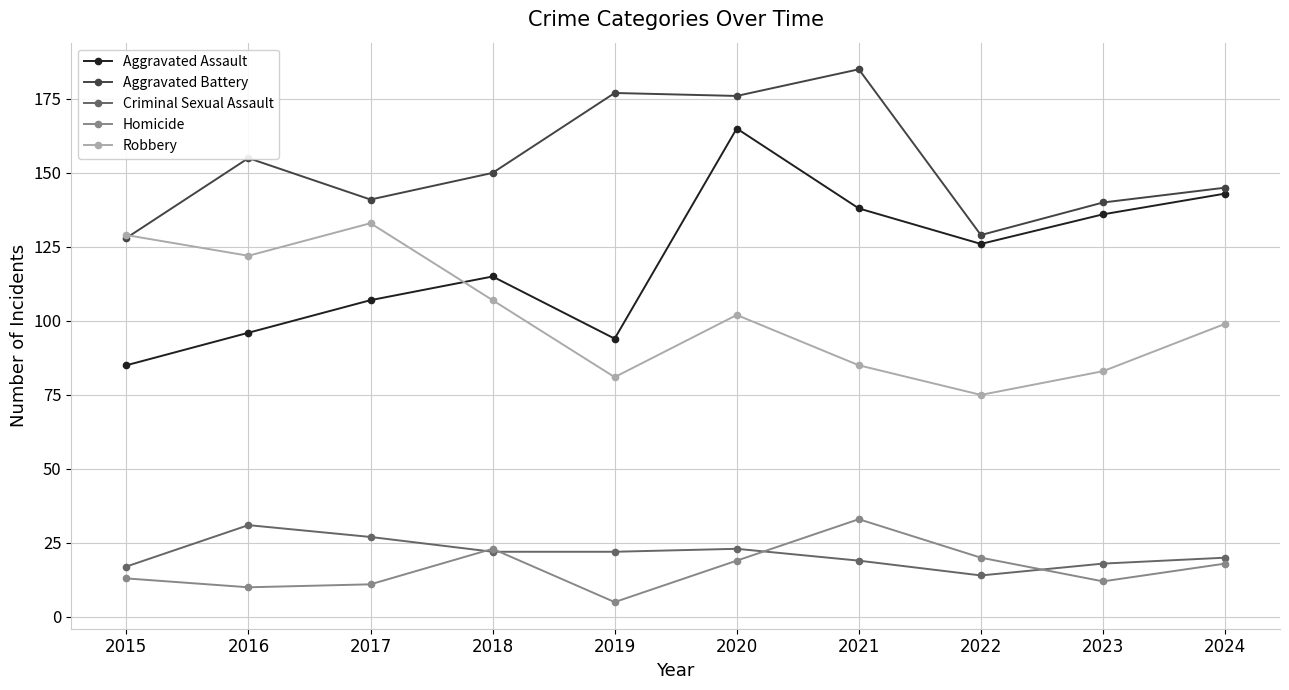

At how many categories does at least one series exceed 97?

10